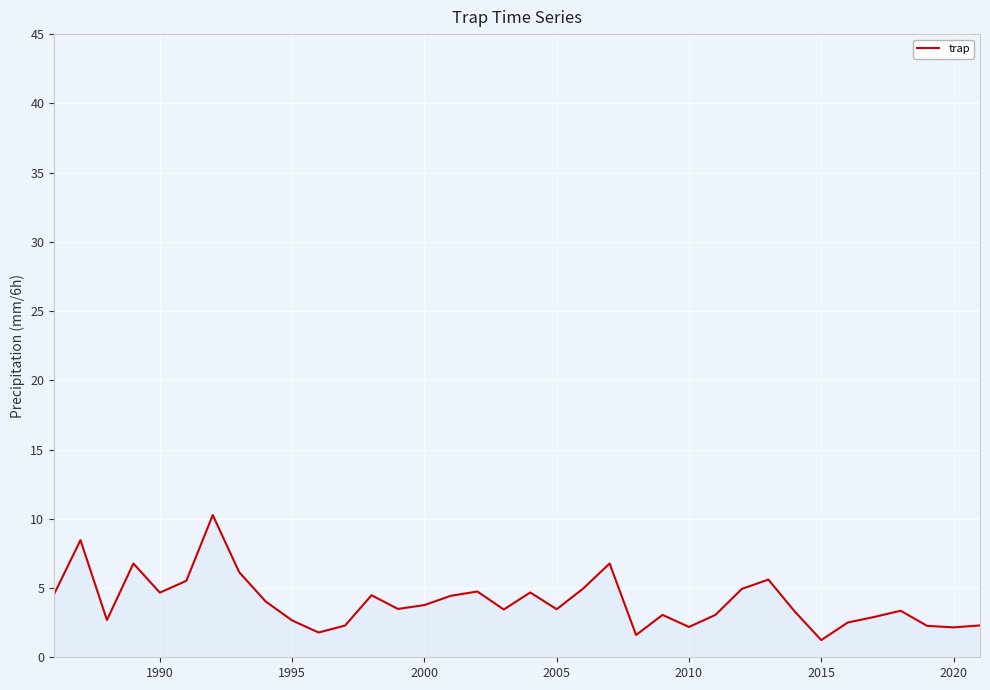

What is the maximum value shown in the chart?

10.3